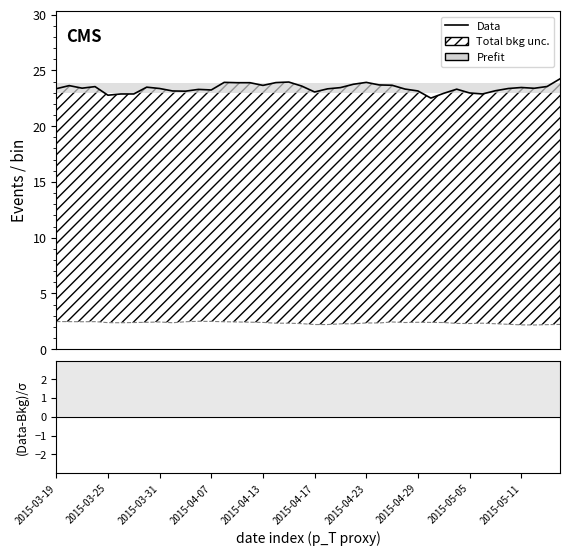

True or false: close1 (Data) and close2 cross at least once.

False